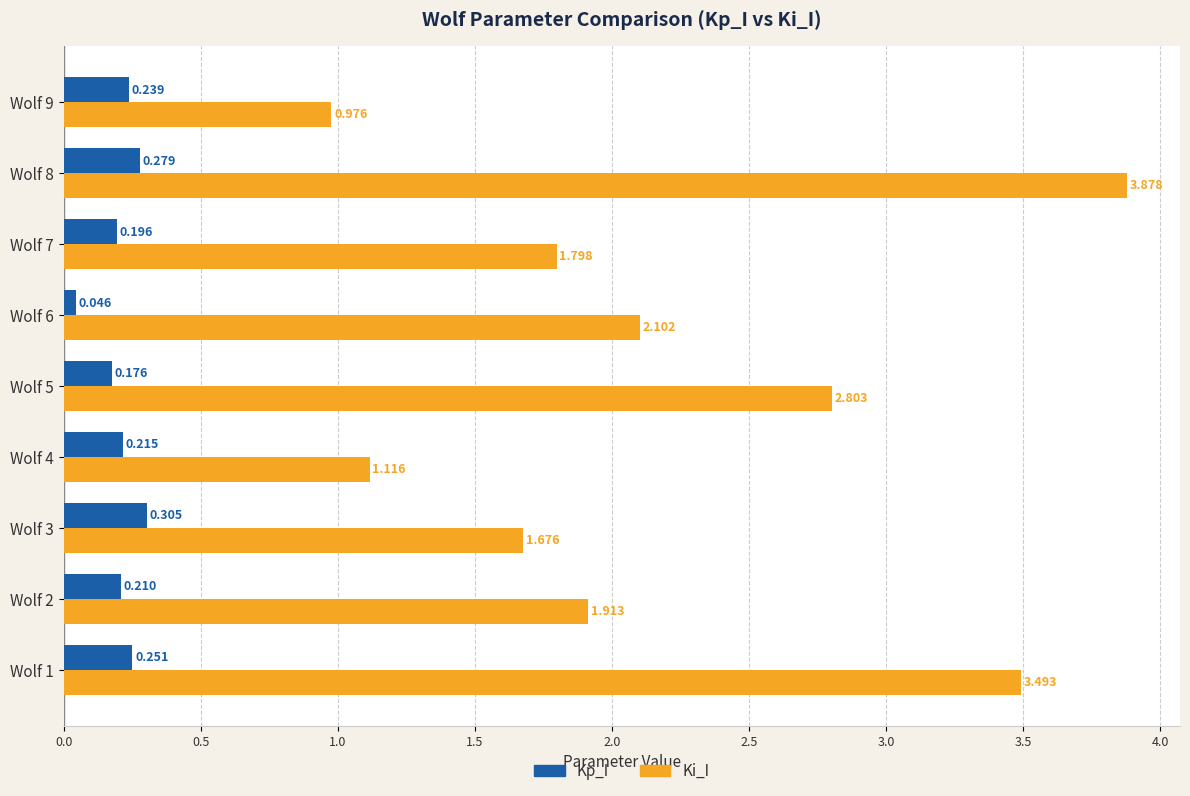

Which series has the largest range (max minus min)?

Ki_I